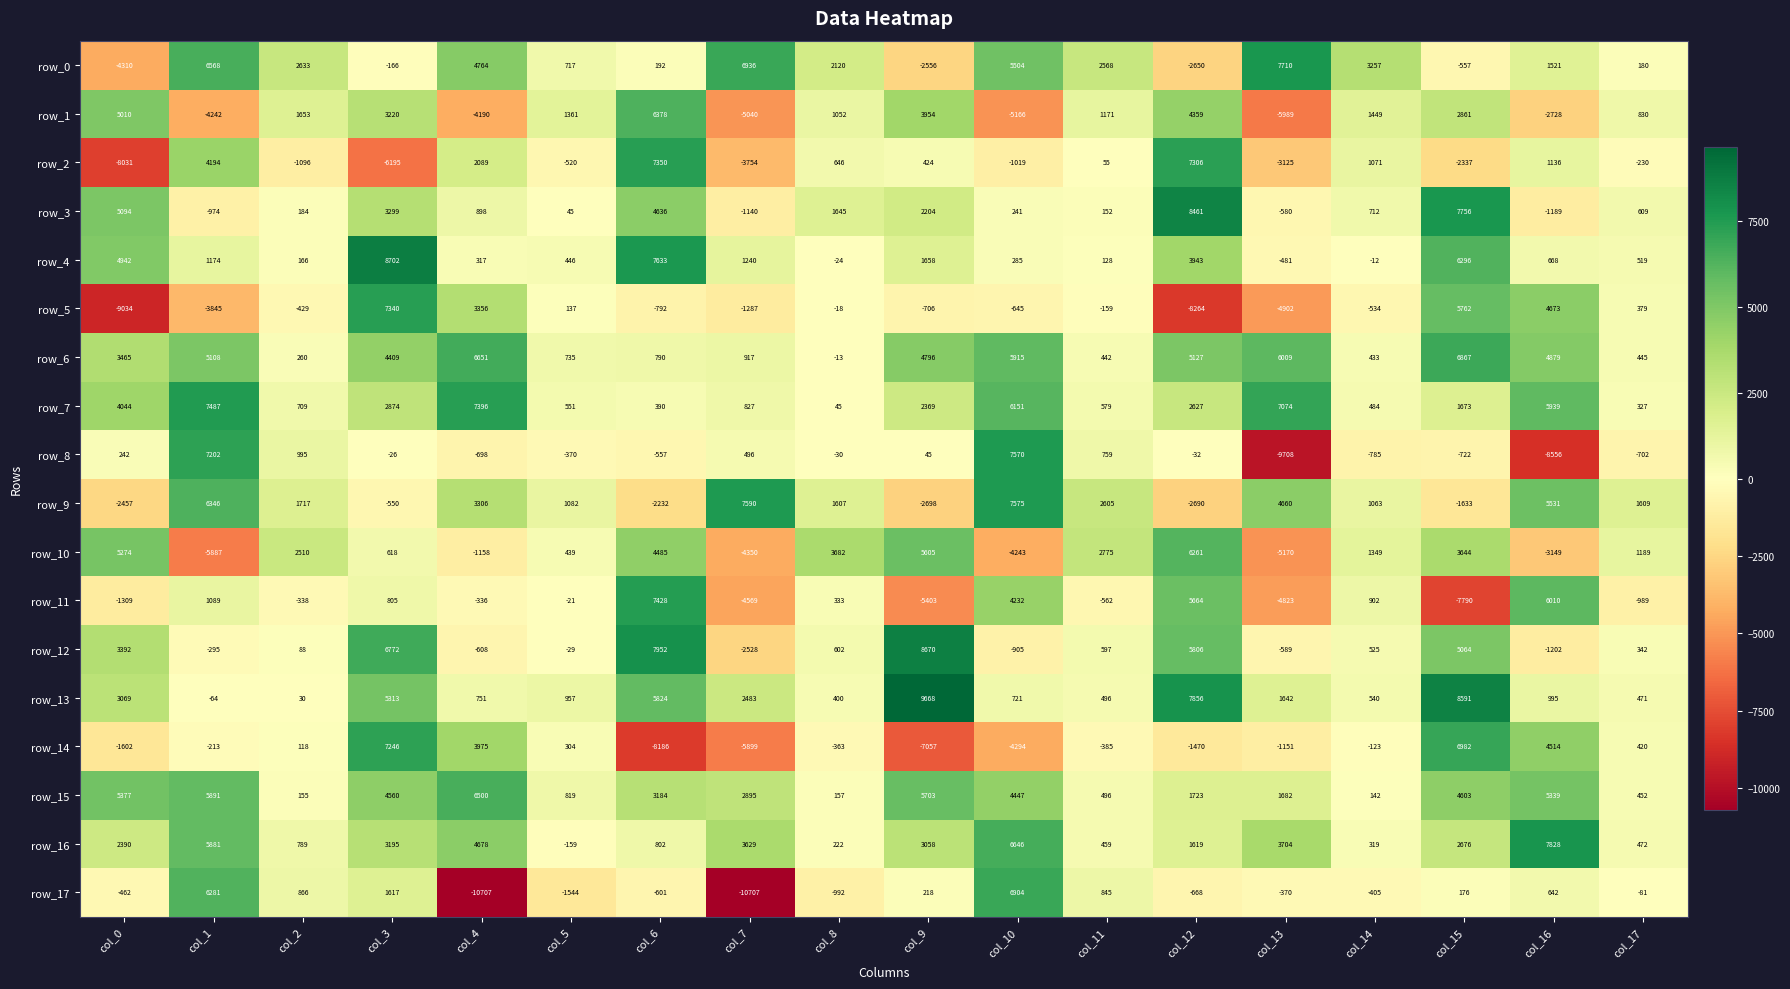

Rank the categories by row_12 value from highest to lowest.

col_9, col_6, col_3, col_12, col_15, col_0, col_8, col_11, col_14, col_17, col_2, col_5, col_1, col_13, col_4, col_10, col_16, col_7